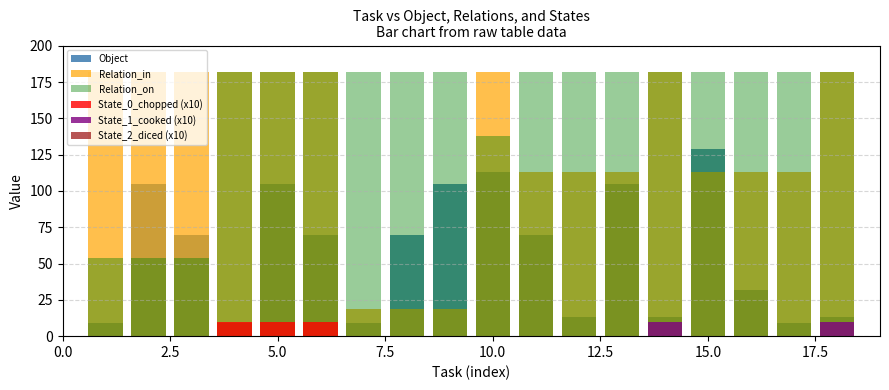

What is the spread (max minus min) of values at 12.5?

182